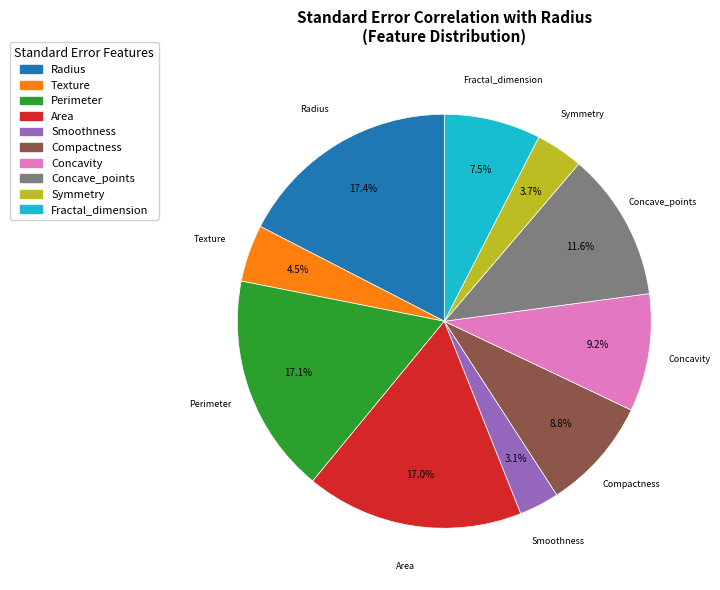

Count the number of slices in the pie.

10